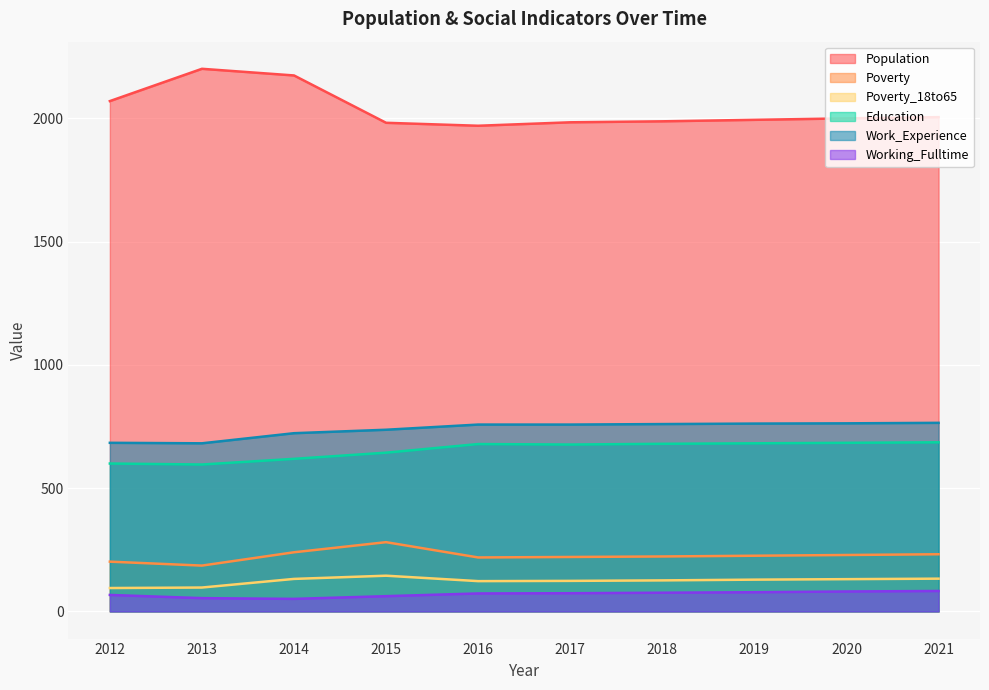

Where is the first local minimum for Poverty?

2013